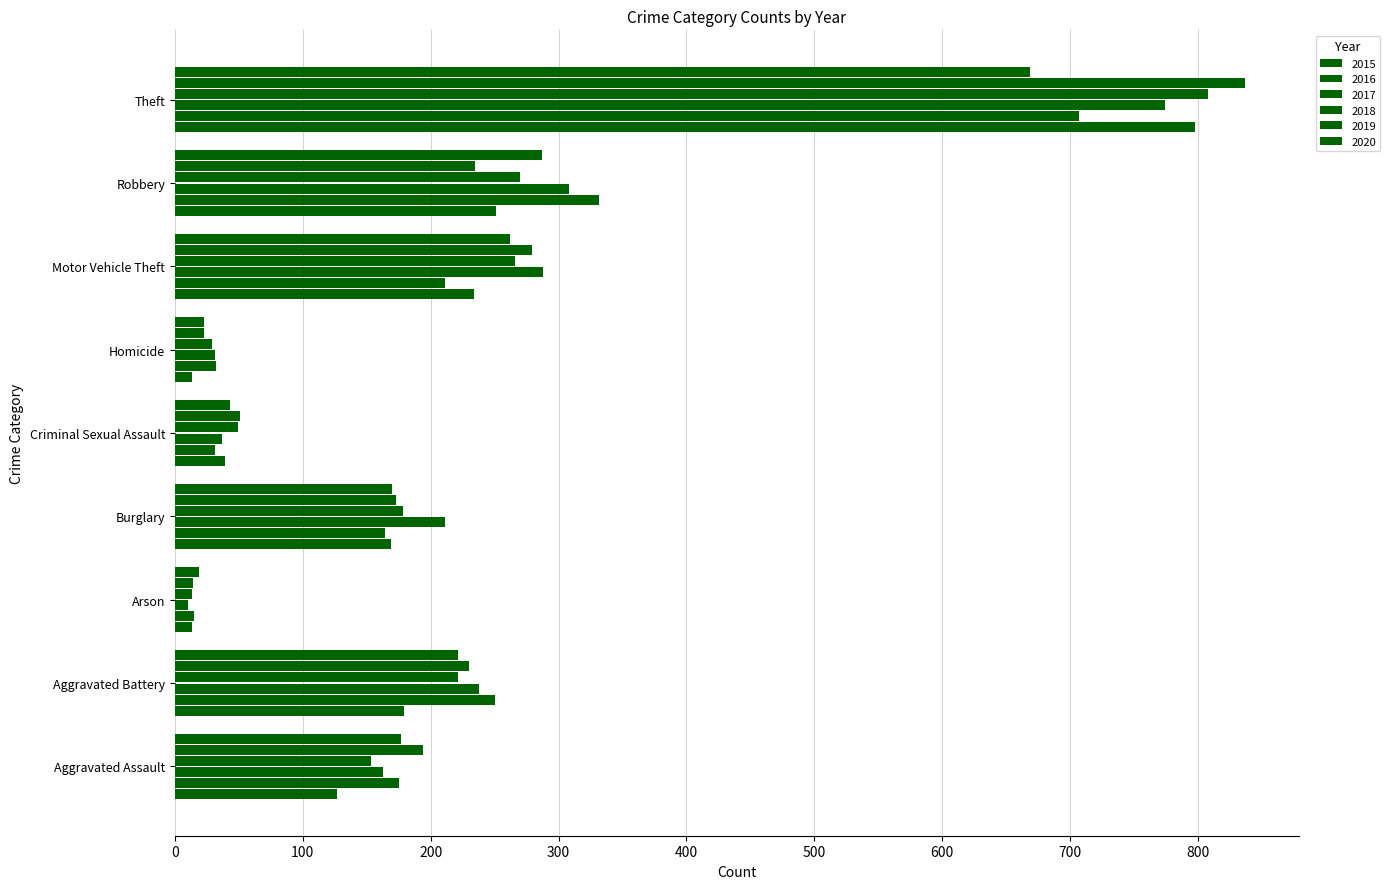

How many distinct data groups are displayed?

6